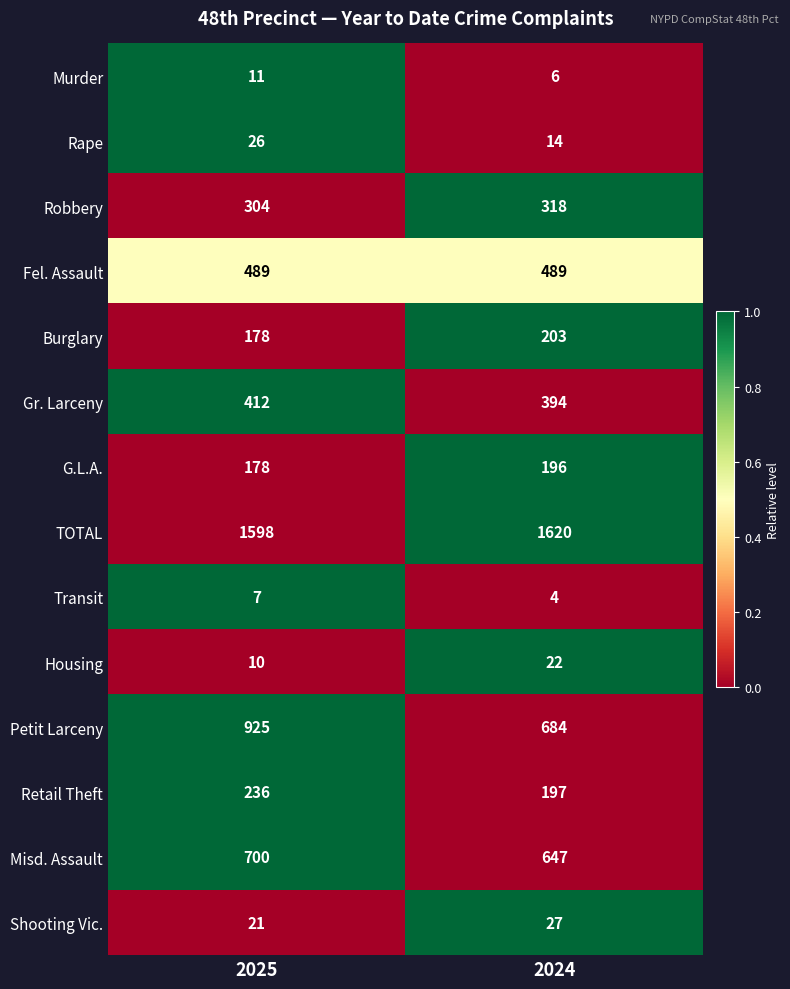

List the series in order of their peak value, highest first.

TOTAL, Petit Larceny, Misd. Assault, Fel. Assault, Gr. Larceny, Robbery, Retail Theft, Burglary, G.L.A., Shooting Vic., Rape, Housing, Murder, Transit